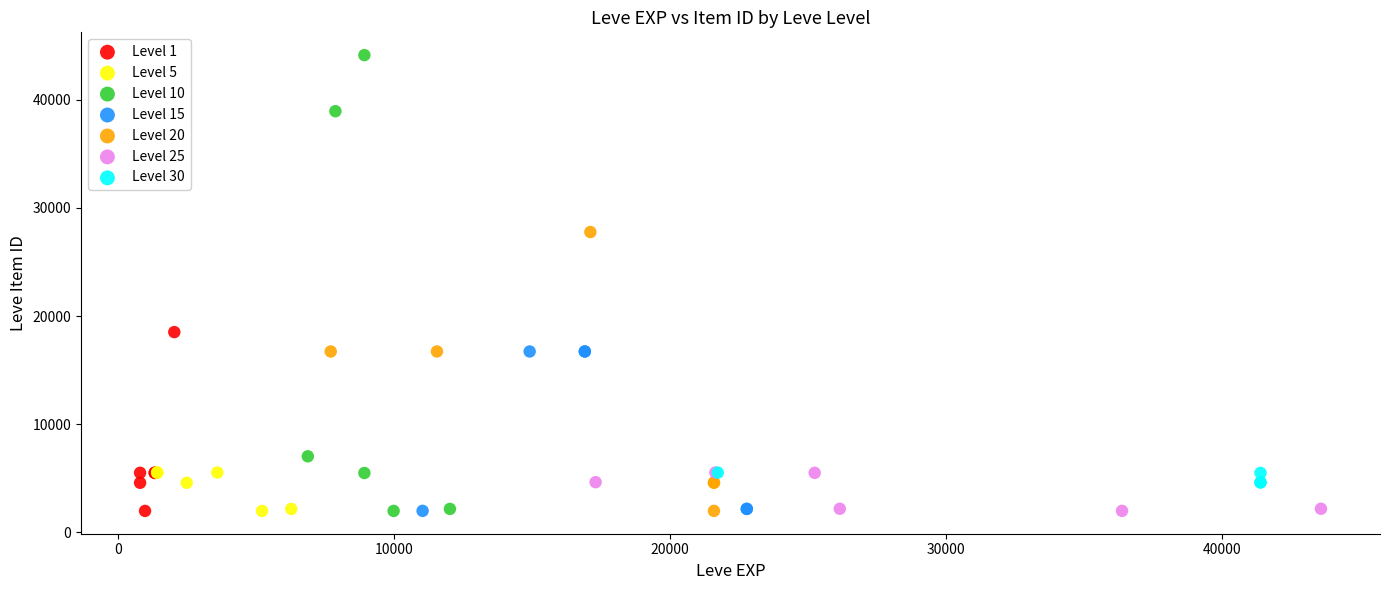

Which series contains the highest Y value?

Level 10